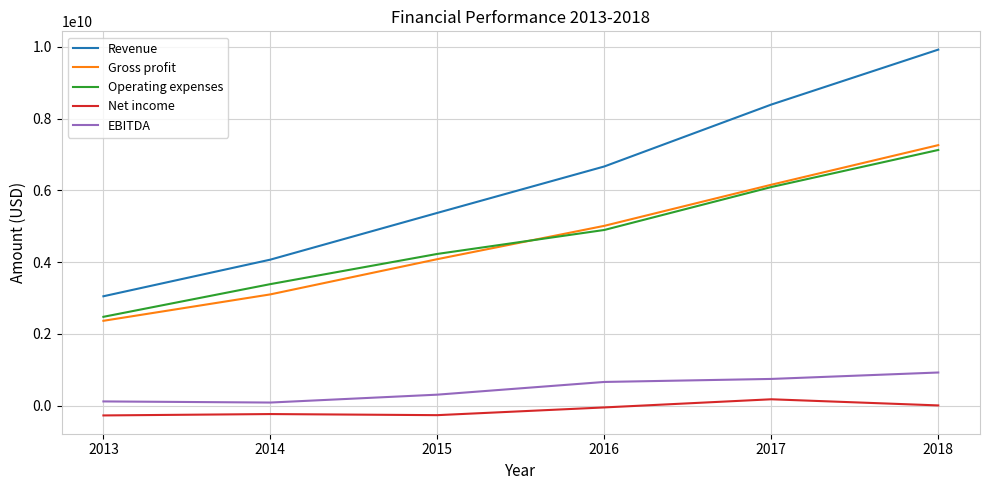

List the labels in order of Operating expenses value, smallest first.

2013, 2014, 2015, 2016, 2017, 2018